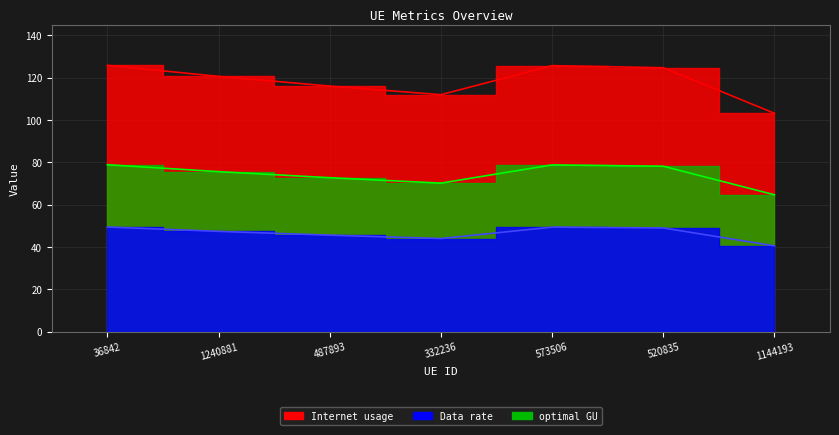

True or false: optimal GU has a value of 23.4 at 1240881.

False